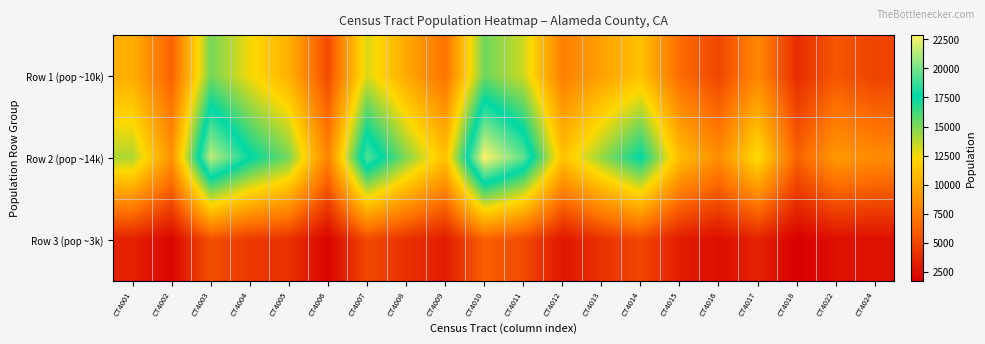

Which series has the largest range (max minus min)?

Row 2 (pop ~14k)